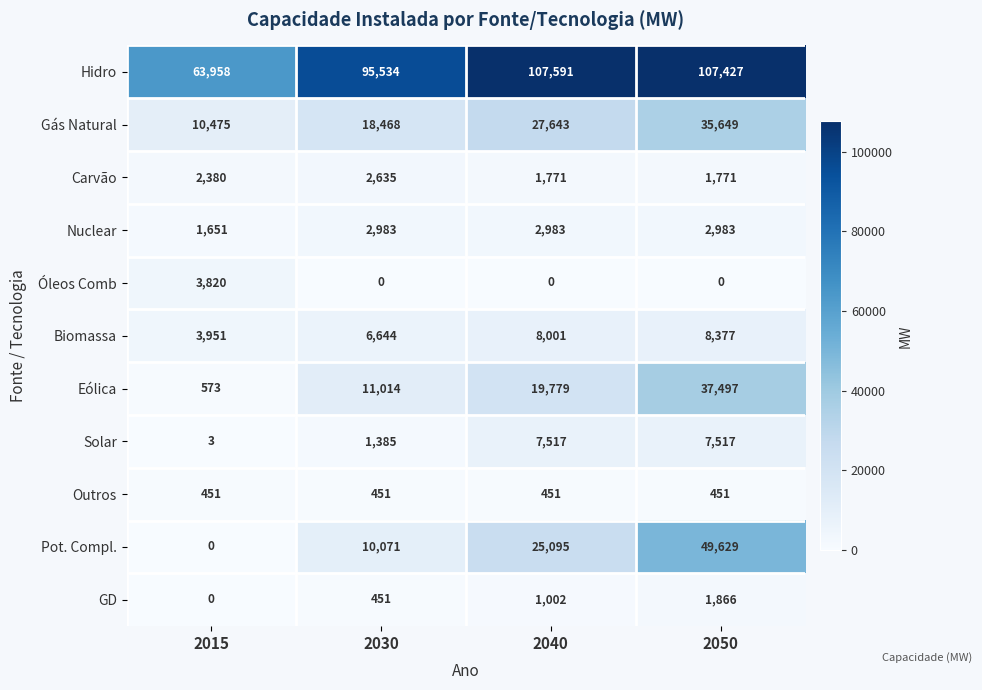

True or false: Hidro has a value of 63958 at 2015.

True